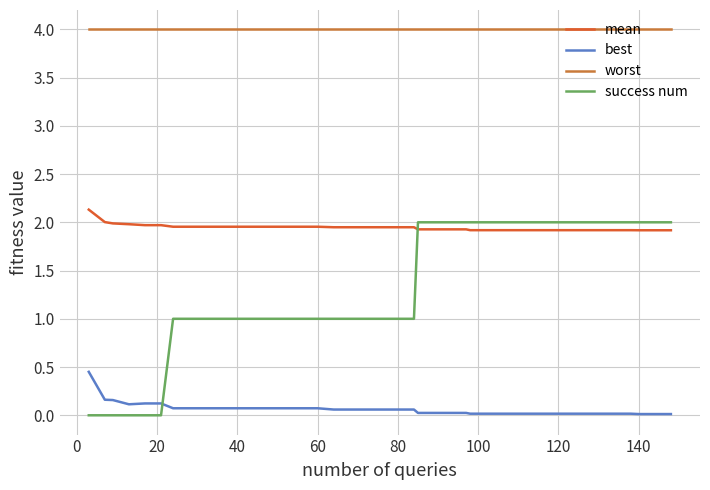

True or false: mean and worst intersect in this chart.

False